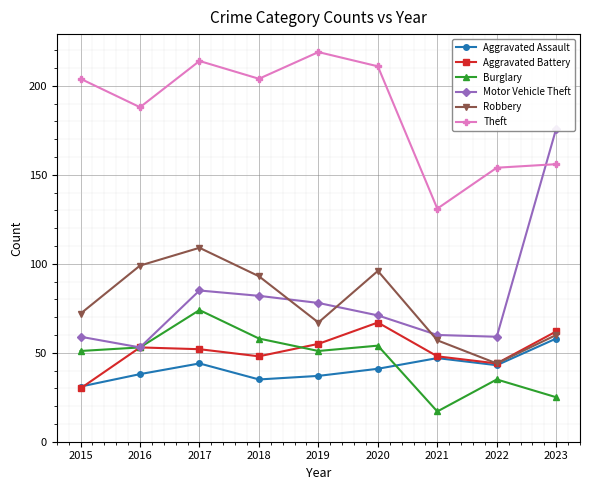

What is the difference between the maximum and minimum values in the Theft series?

88